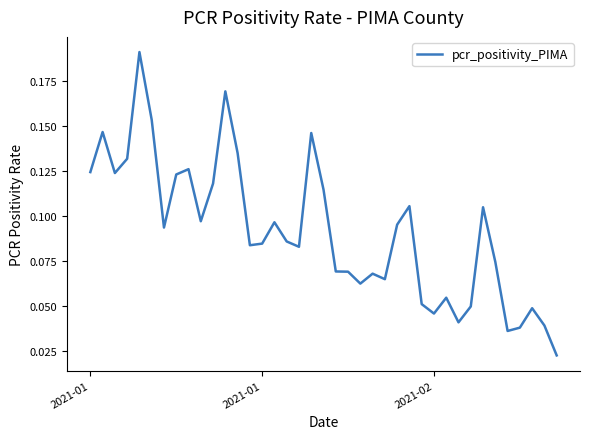

How many distinct data groups are displayed?

1